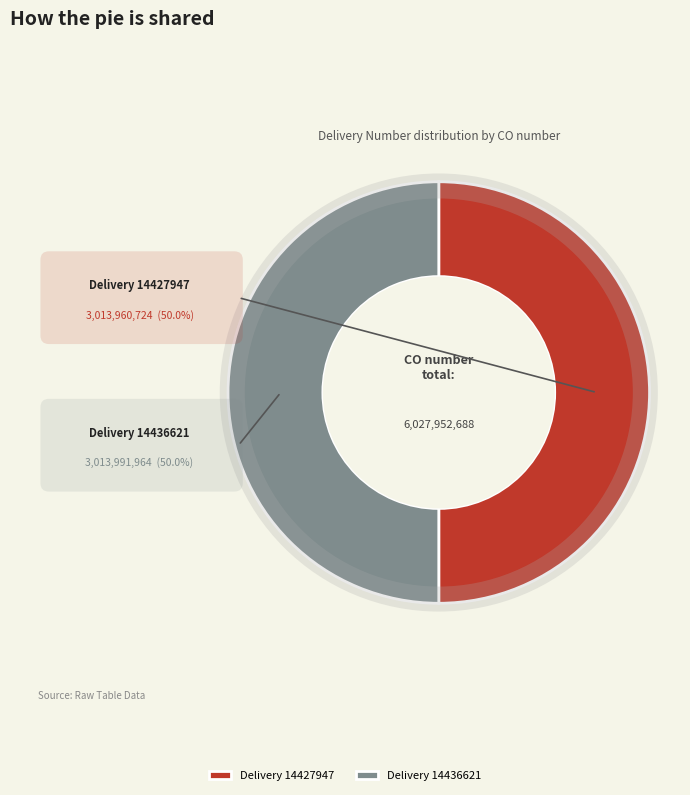

How many slices are in this pie chart?

2